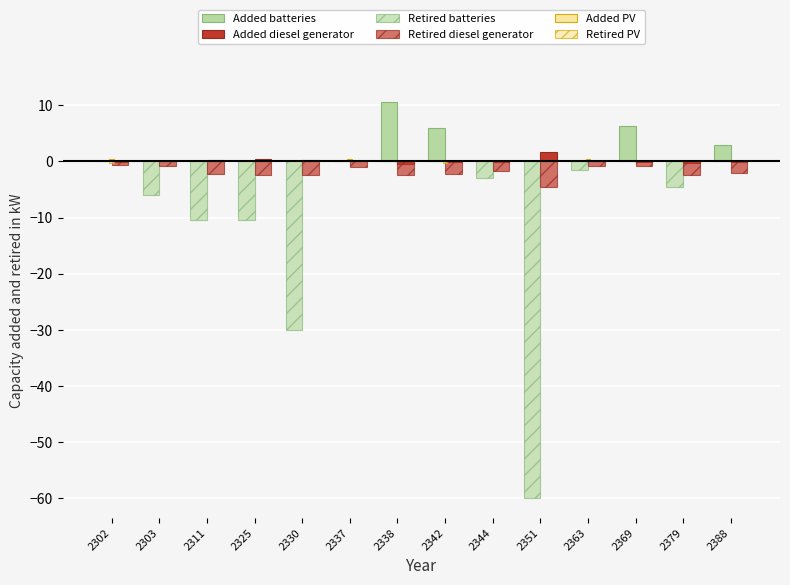

Reading left to right, list all the values displayed in this chart.

Added batteries: 2302=0.0	2303=0.0	2311=0.0	2325=0.0	2330=0.0	2337=0.0	2338=10.5	2342=6.0	2344=0.0	2351=0.0	2363=0.0	2369=6.3	2379=0.0	2388=3.0
Added diesel generator: 2302=-0.0	2303=0.1	2311=0.2	2325=0.4	2330=0.3	2337=0.0	2338=-0.5	2342=-0.2	2344=-0.1	2351=1.6	2363=0.1	2369=-0.1	2379=-0.3	2388=-0.1
Retired batteries: 2302=0.0	2303=-6.0	2311=-10.5	2325=-10.5	2330=-30.0	2337=0.0	2338=0.0	2342=0.0	2344=-3.0	2351=-60.0	2363=-1.5	2369=0.0	2379=-4.5	2388=0.0
Retired diesel generator: 2302=-0.6	2303=-0.8	2311=-2.3	2325=-2.5	2330=-2.5	2337=-1.0	2338=-2.5	2342=-2.2	2344=-1.7	2351=-4.5	2363=-0.7	2369=-0.9	2379=-2.5	2388=-2.0
Added PV: 2302=0.5	2303=0.0	2311=0.0	2325=0.0	2330=0.0	2337=0.5	2338=0.0	2342=0.0	2344=0.0	2351=0.0	2363=0.5	2369=0.0	2379=0.0	2388=0.0
Retired PV: 2302=-0.3	2303=0.0	2311=0.0	2325=0.0	2330=0.0	2337=0.0	2338=0.0	2342=-0.3	2344=0.0	2351=0.0	2363=0.0	2369=0.0	2379=0.0	2388=0.0